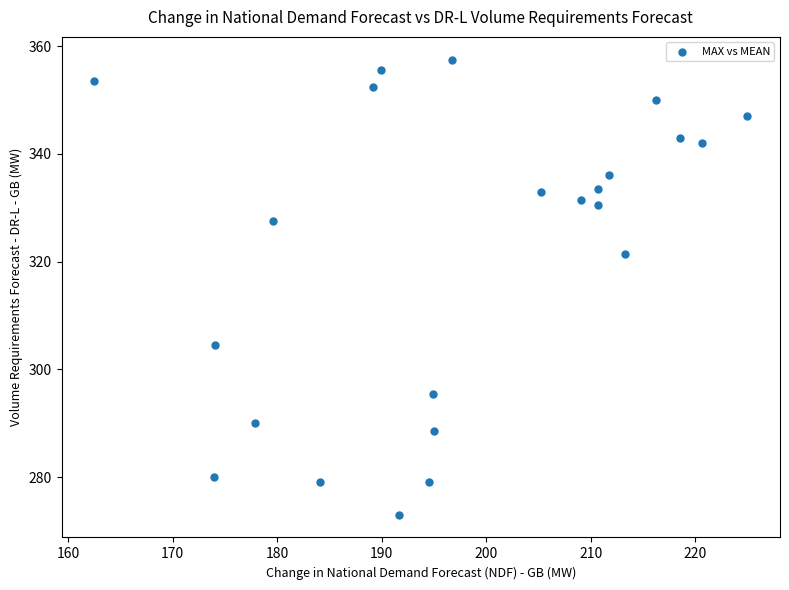

What is the range of X values (max minus min)?

62.5